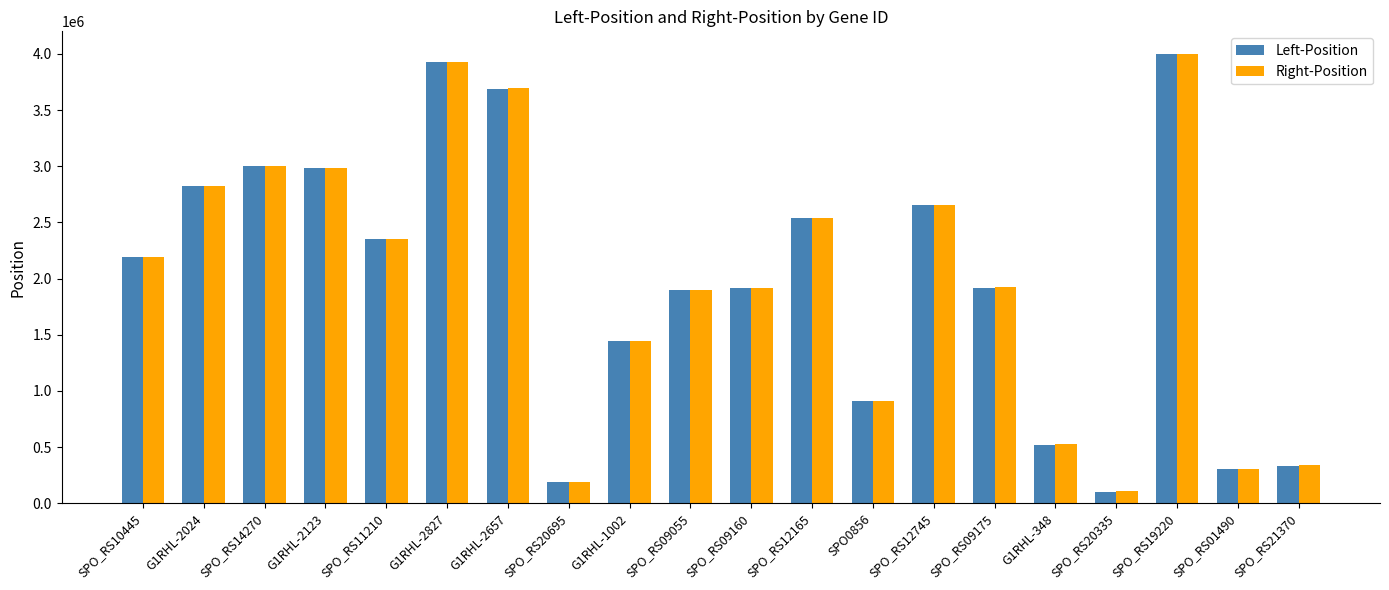

How many values in the Left-Position series are below 2191453?

10